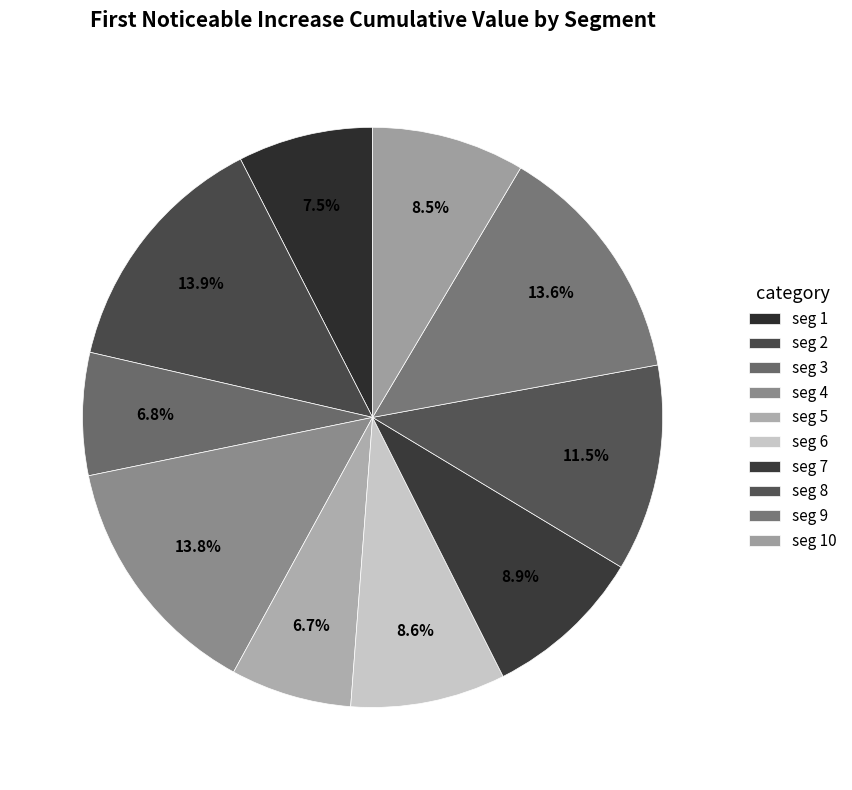

Count the number of slices in the pie.

10